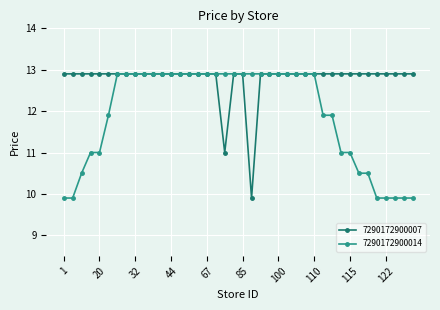

Reading left to right, transcribe all the data shown in this chart.

7290172900007: 12.9	12.9	12.9	12.9	12.9	12.9	12.9	12.9	12.9	12.9	12.9	12.9	12.9	12.9	12.9	12.9	12.9	12.9	11.0	12.9	12.9	9.9	12.9	12.9	12.9	12.9	12.9	12.9	12.9	12.9	12.9	12.9	12.9	12.9	12.9	12.9	12.9	12.9	12.9	12.9
7290172900014: 9.9	9.9	10.5	11.0	11.0	11.9	12.9	12.9	12.9	12.9	12.9	12.9	12.9	12.9	12.9	12.9	12.9	12.9	12.9	12.9	12.9	12.9	12.9	12.9	12.9	12.9	12.9	12.9	12.9	11.9	11.9	11.0	11.0	10.5	10.5	9.9	9.9	9.9	9.9	9.9